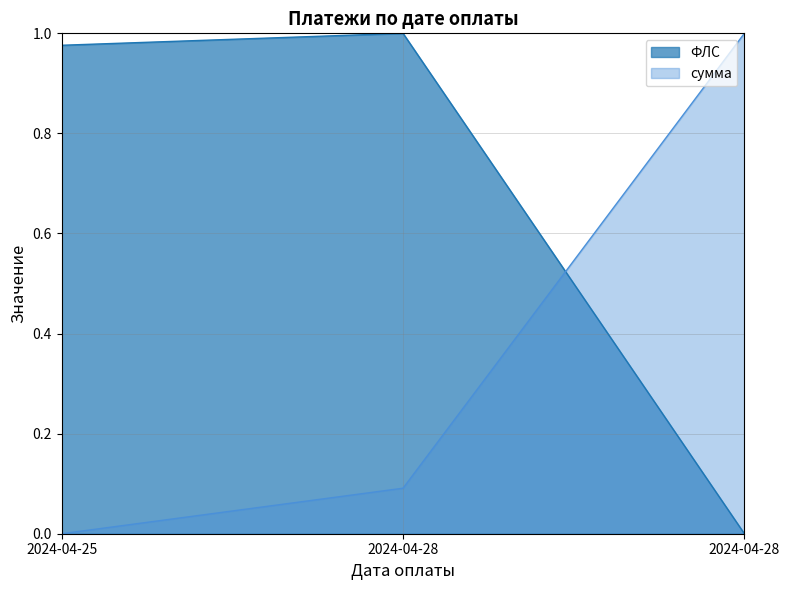

What is the value of the ФЛС point at the 2nd from the left?

1.0